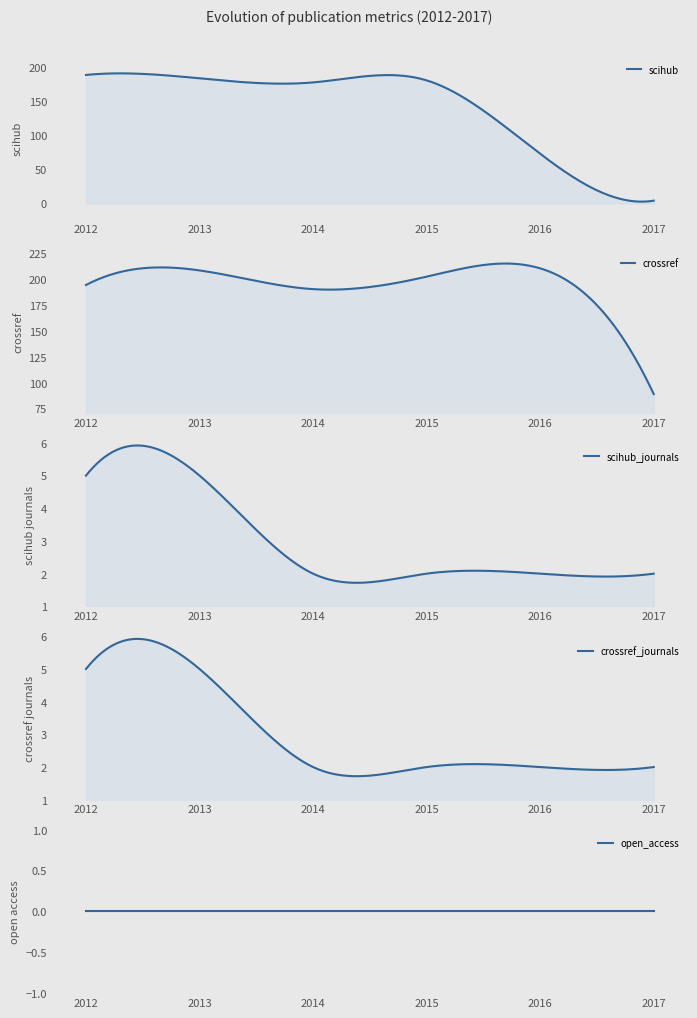

True or false: scihub_journals and crossref intersect in this chart.

False